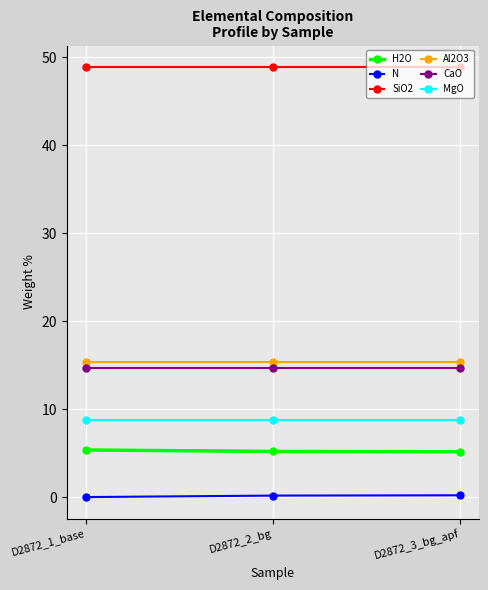

Is it true that Al2O3 equals 9.1 at D2872_1_base?

False